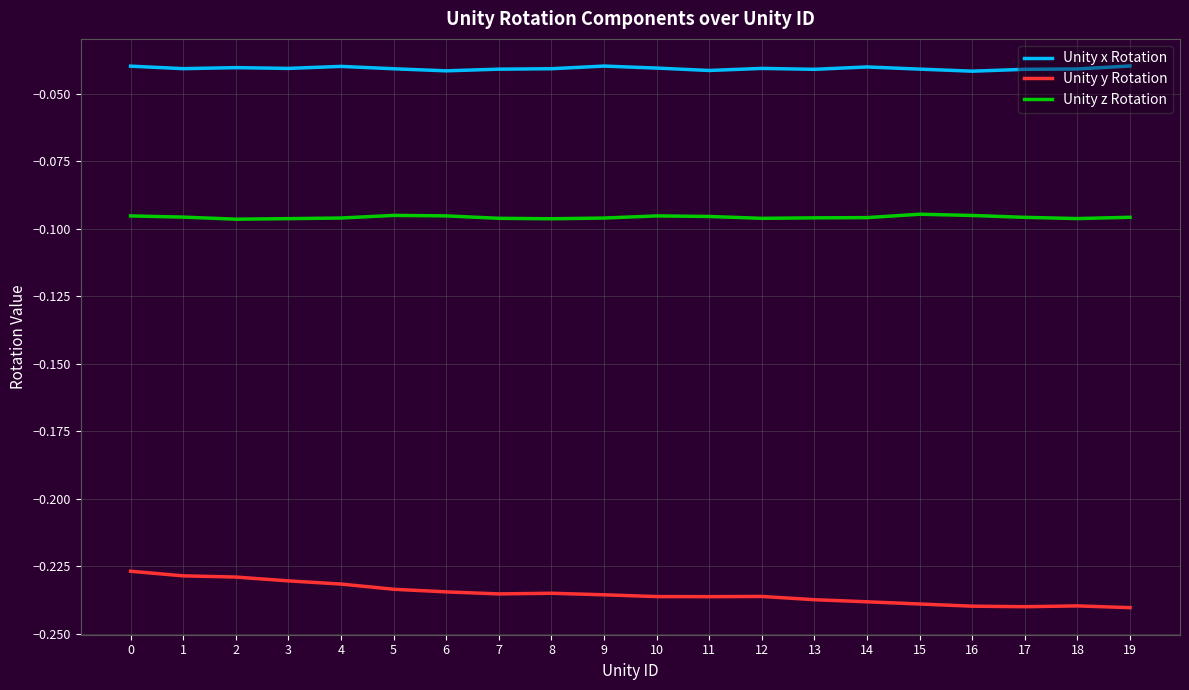

Rank the series by their maximum value, from lowest to highest.

Unity y Rotation, Unity z Rotation, Unity x Rotation